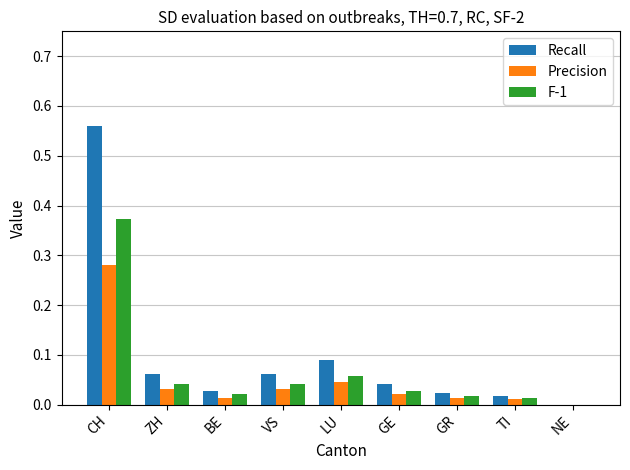

At which category is the sum across all series the highest?

CH